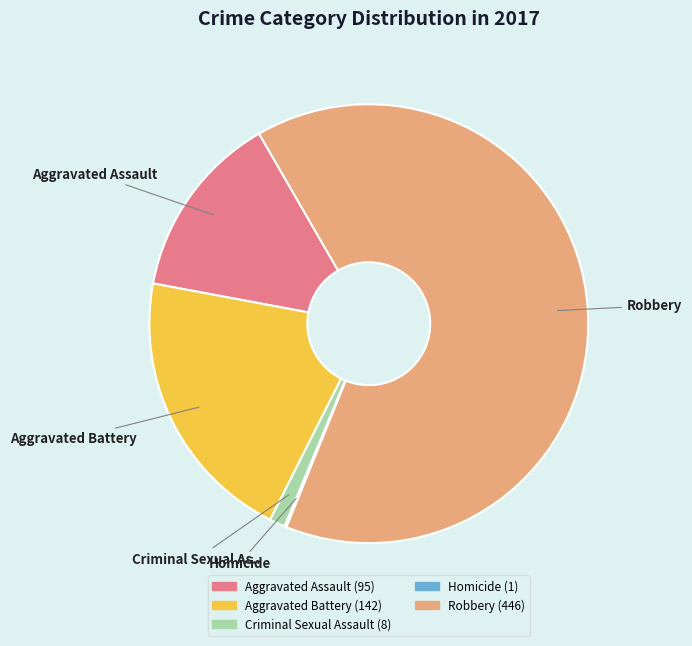

Does any single category account for the majority?

Yes